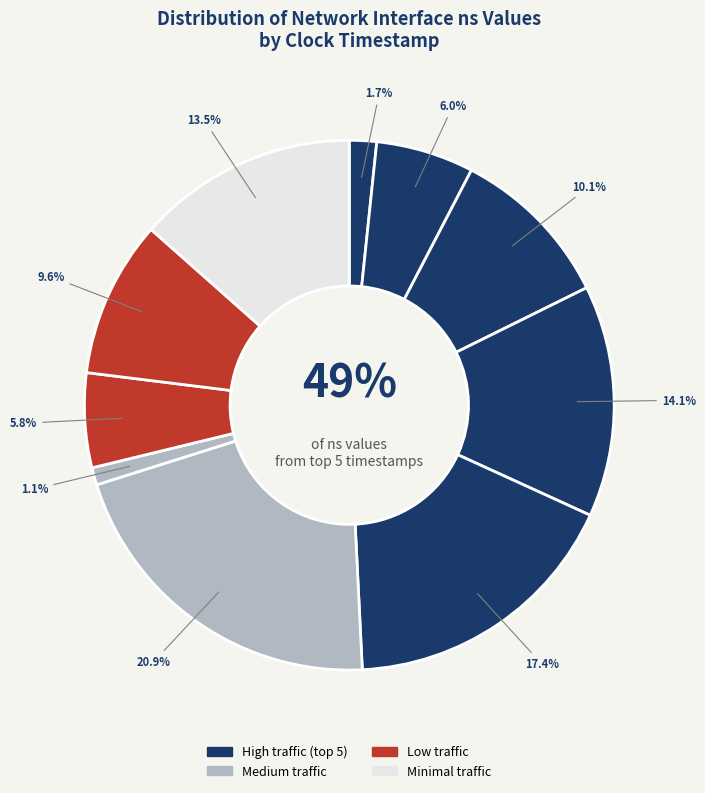

How much of the chart is everything except 1496113699?

79.1%